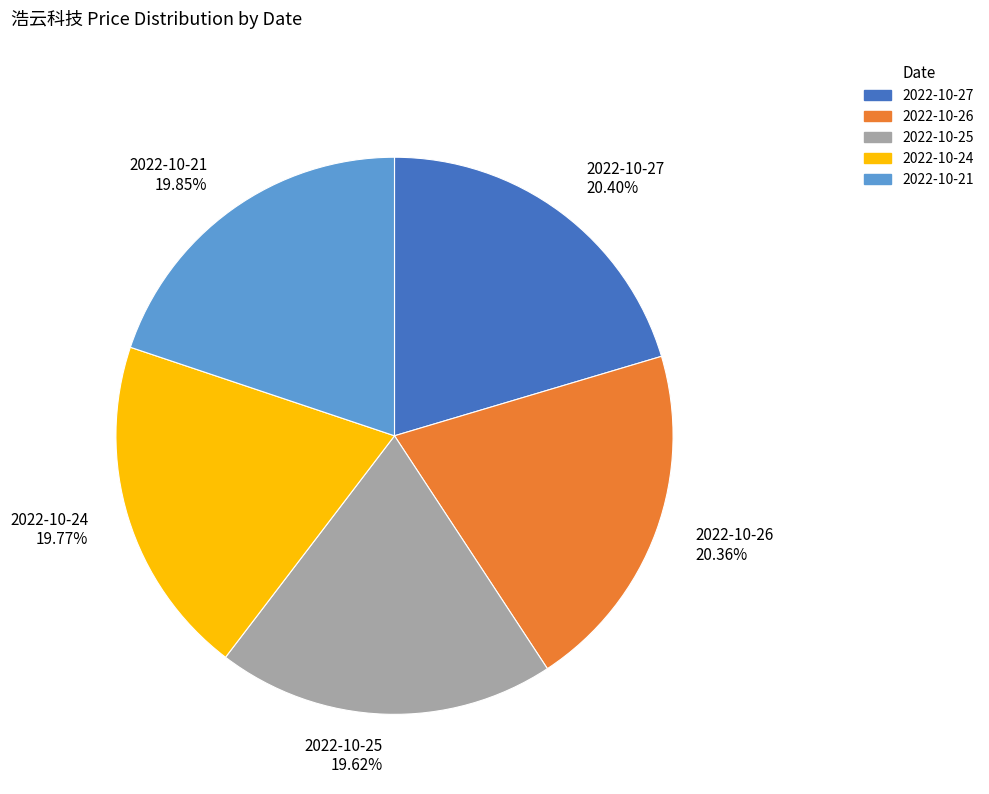

The 2022-10-26 slice represents 8% of the pie. True or false?

False